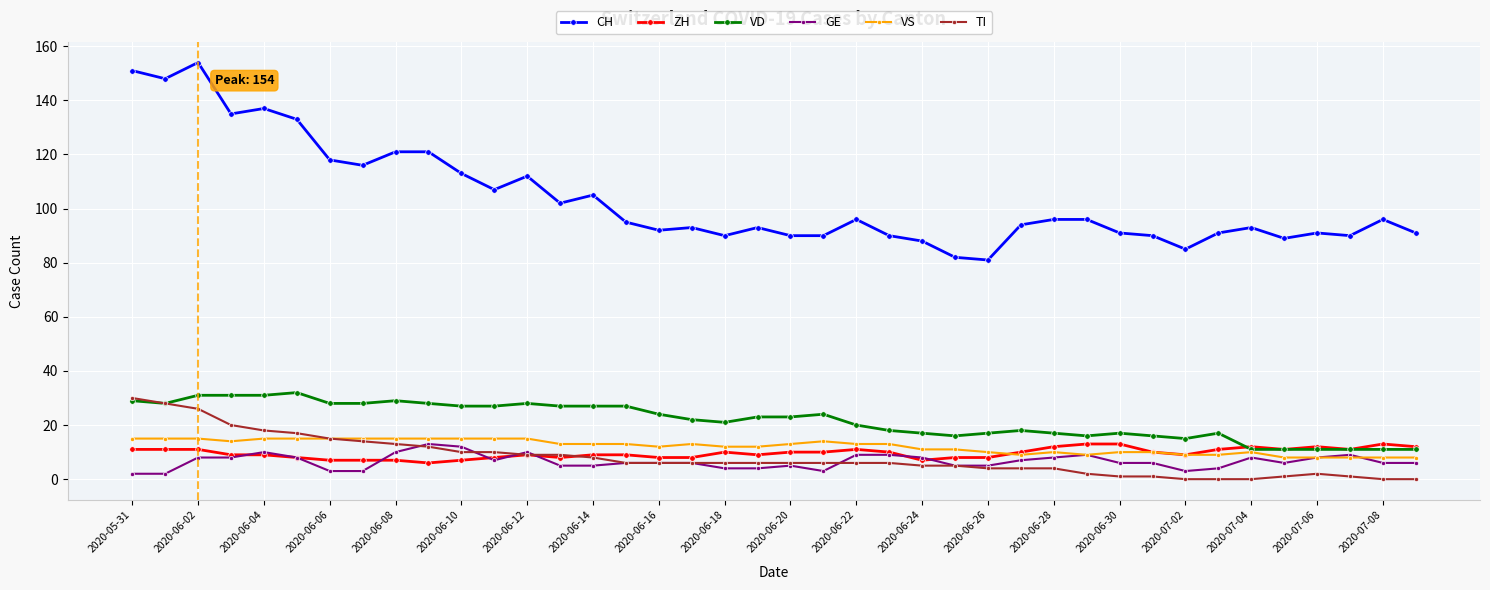

Which series has the largest range (max minus min)?

CH